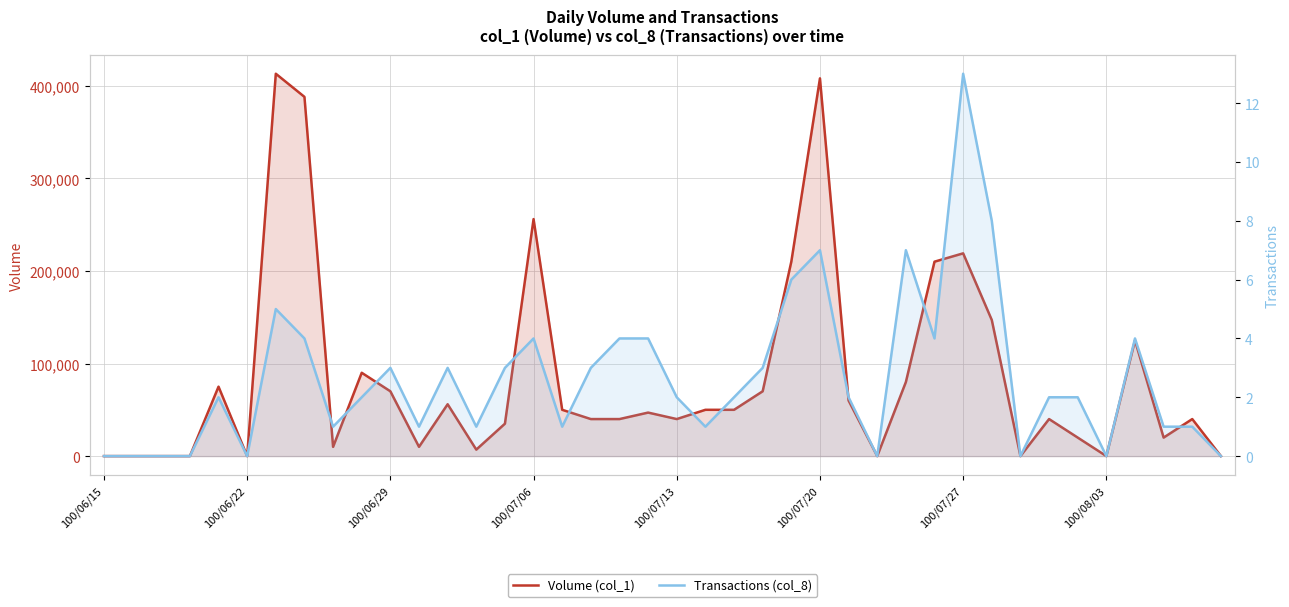

Does the chart have visible grid lines?

Yes